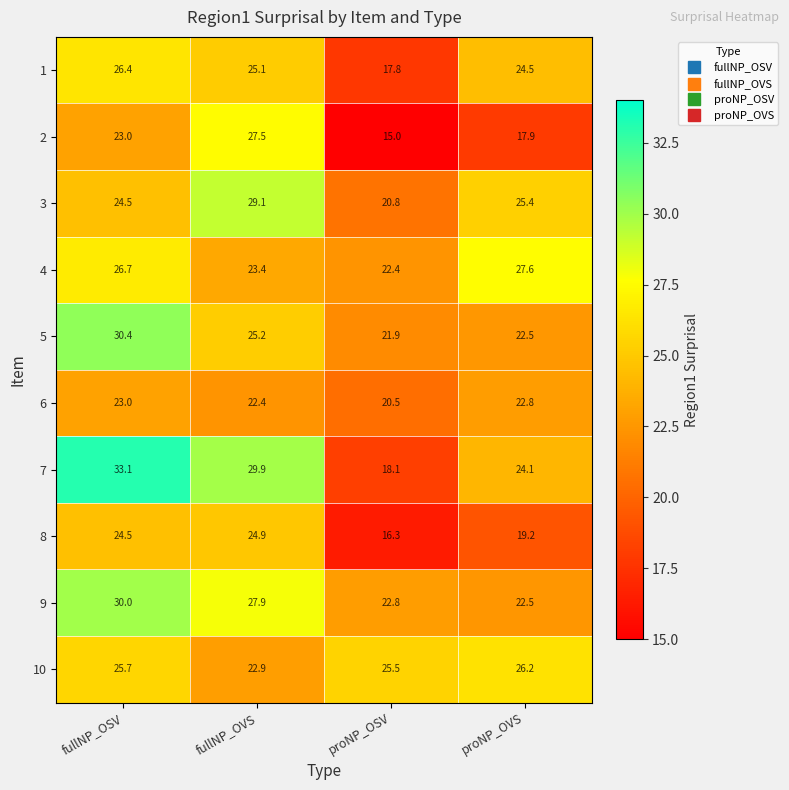

What is the total value across all series at proNP_OVS?

232.7